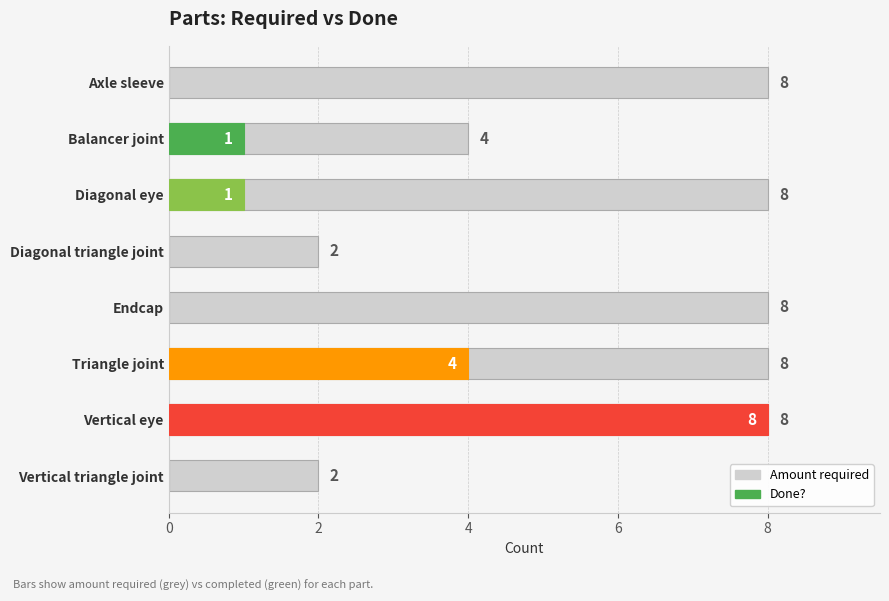

What is the minimum value shown in the chart?

2